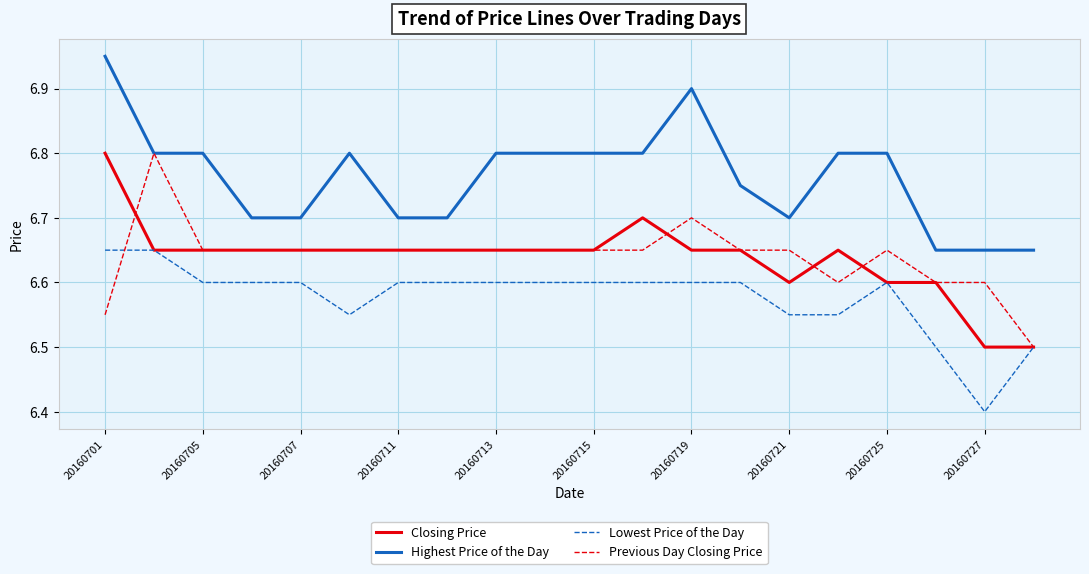

What are all the series names shown in the legend?

Closing Price, Highest Price of the Day, Lowest Price of the Day, Previous Day Closing Price